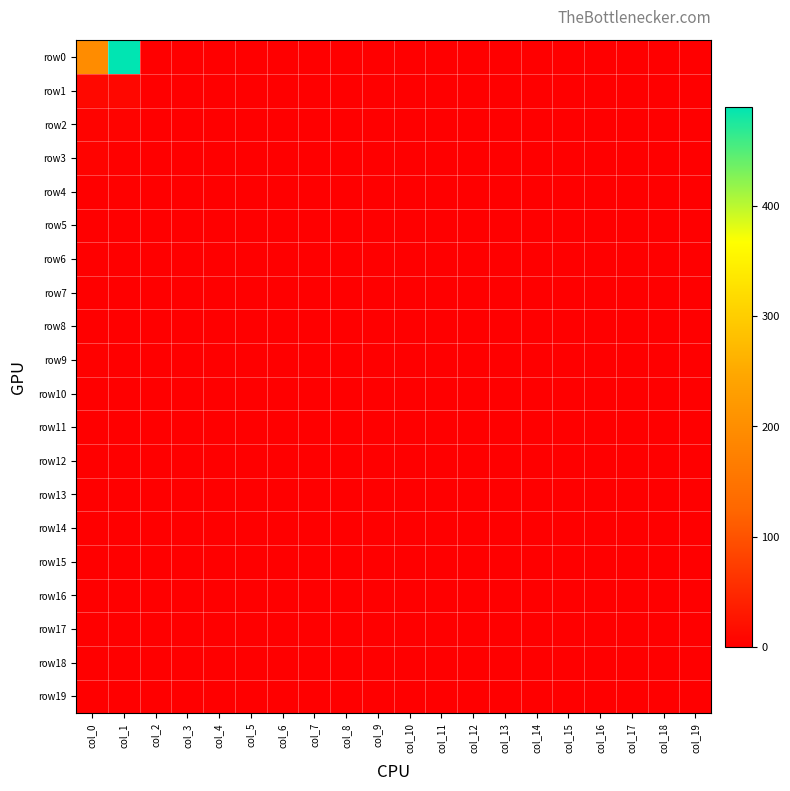

Which series has the largest range (max minus min)?

row0